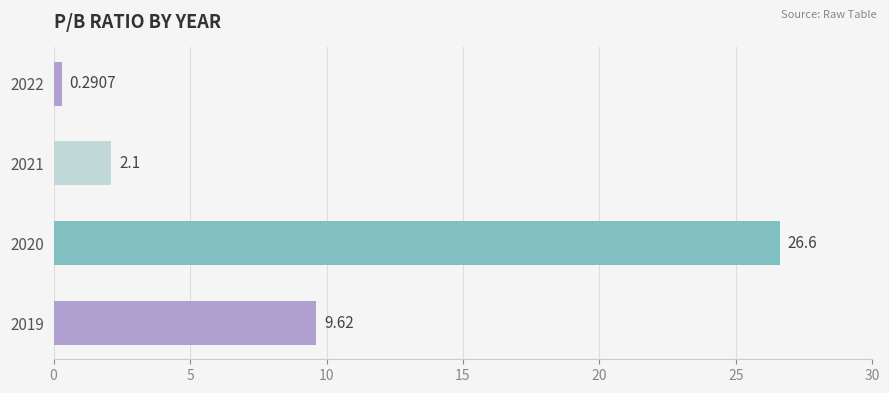

How many values are below 9?

2